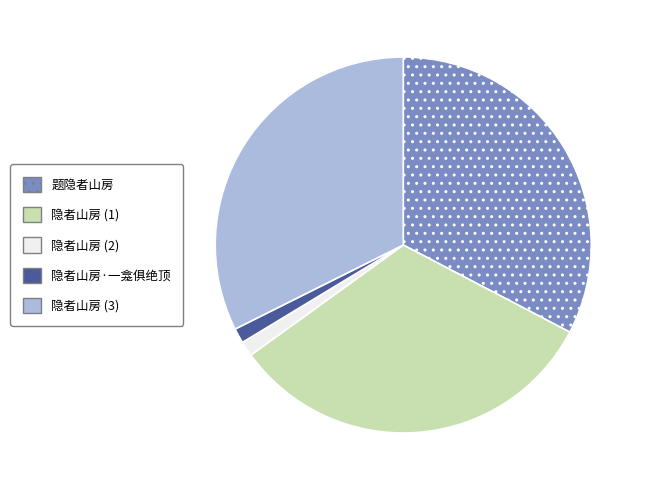

Is there a majority slice in this chart?

No